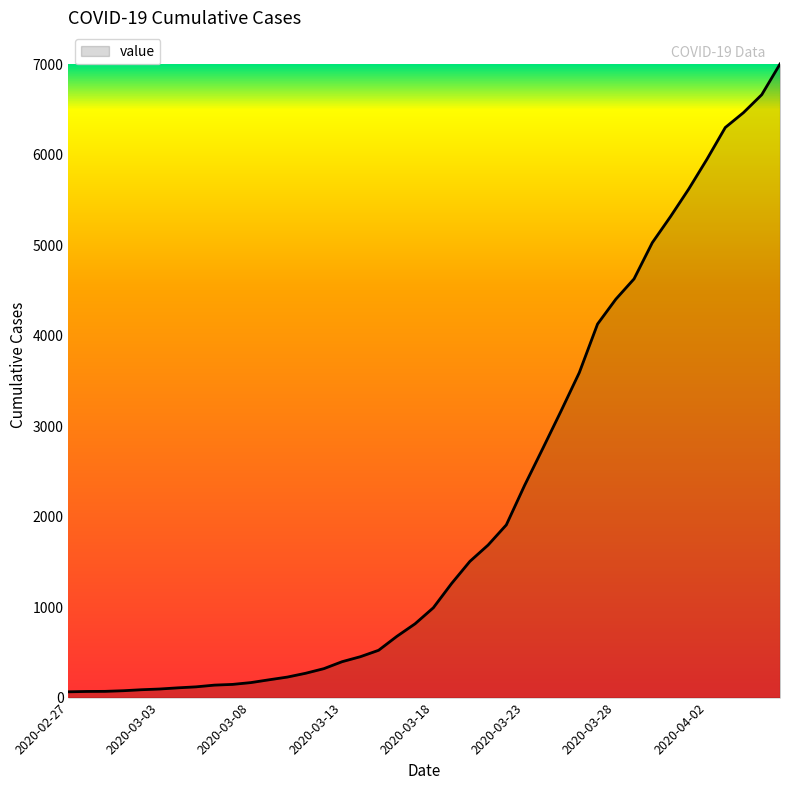

What is the maximum value shown in the chart?

7003